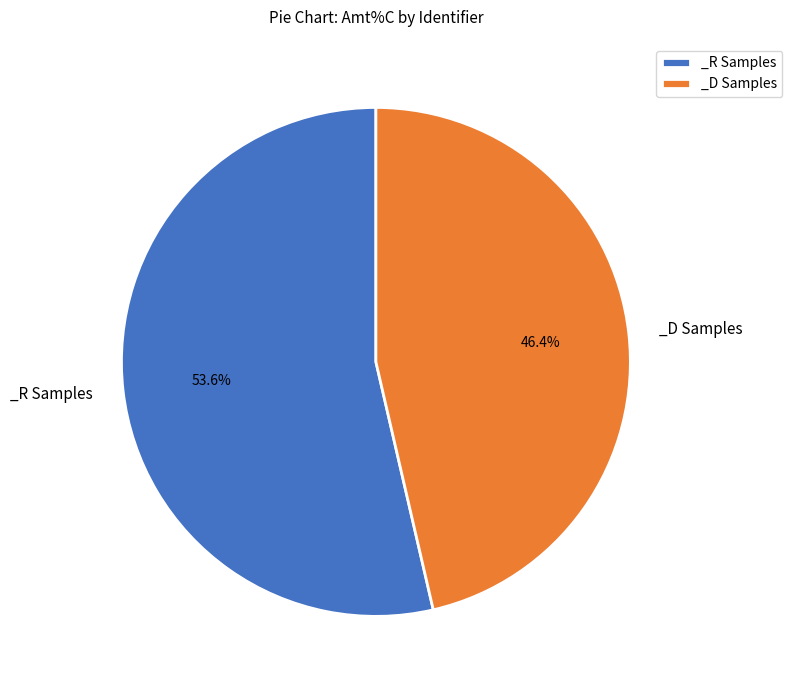

How many slices are in this pie chart?

2